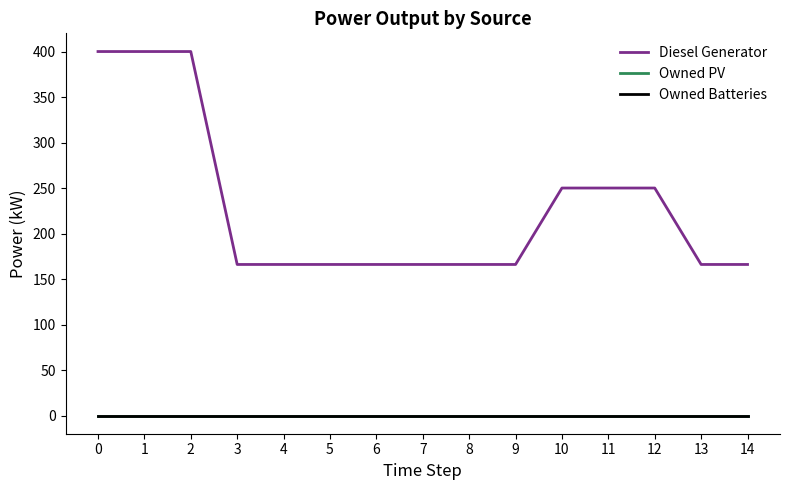

Does the chart have visible grid lines?

No